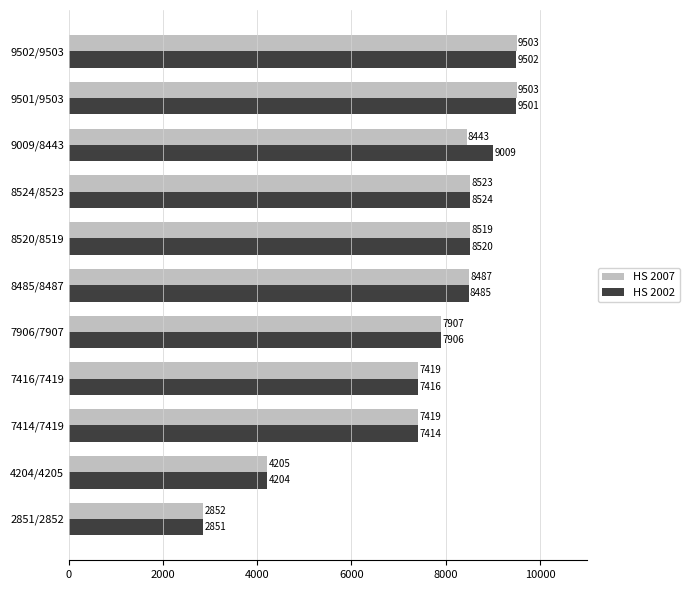

Count the number of data series in this chart.

2